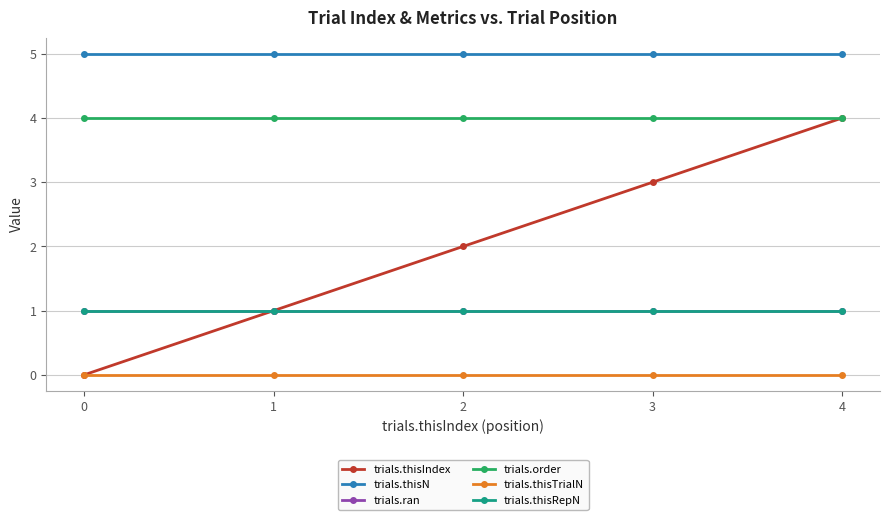

List the series in order of their peak value, lowest first.

trials.thisTrialN, trials.ran, trials.thisRepN, trials.thisIndex, trials.order, trials.thisN